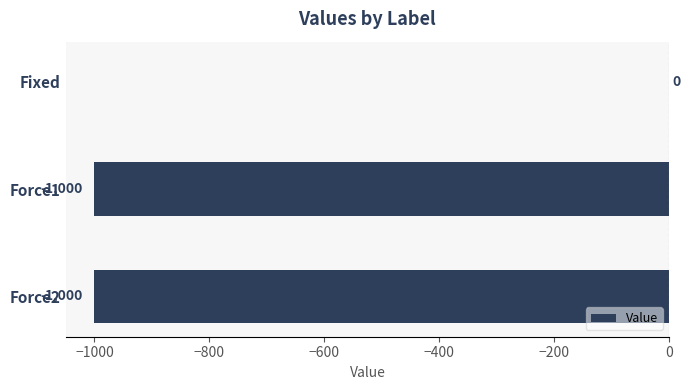

Where is the data nearest to the value -500?

Fixed